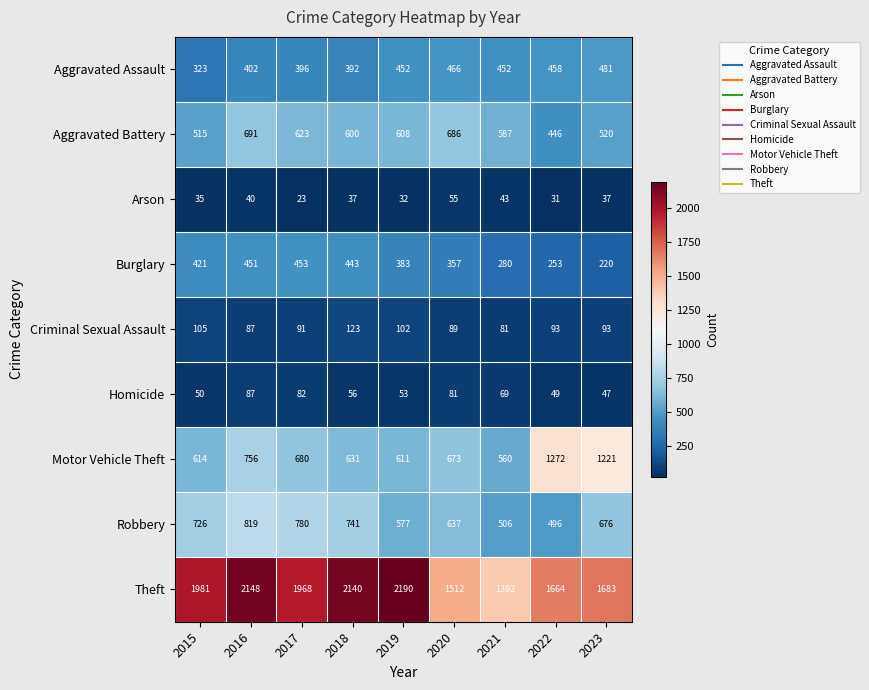

At which category is the sum across all series the highest?

2016